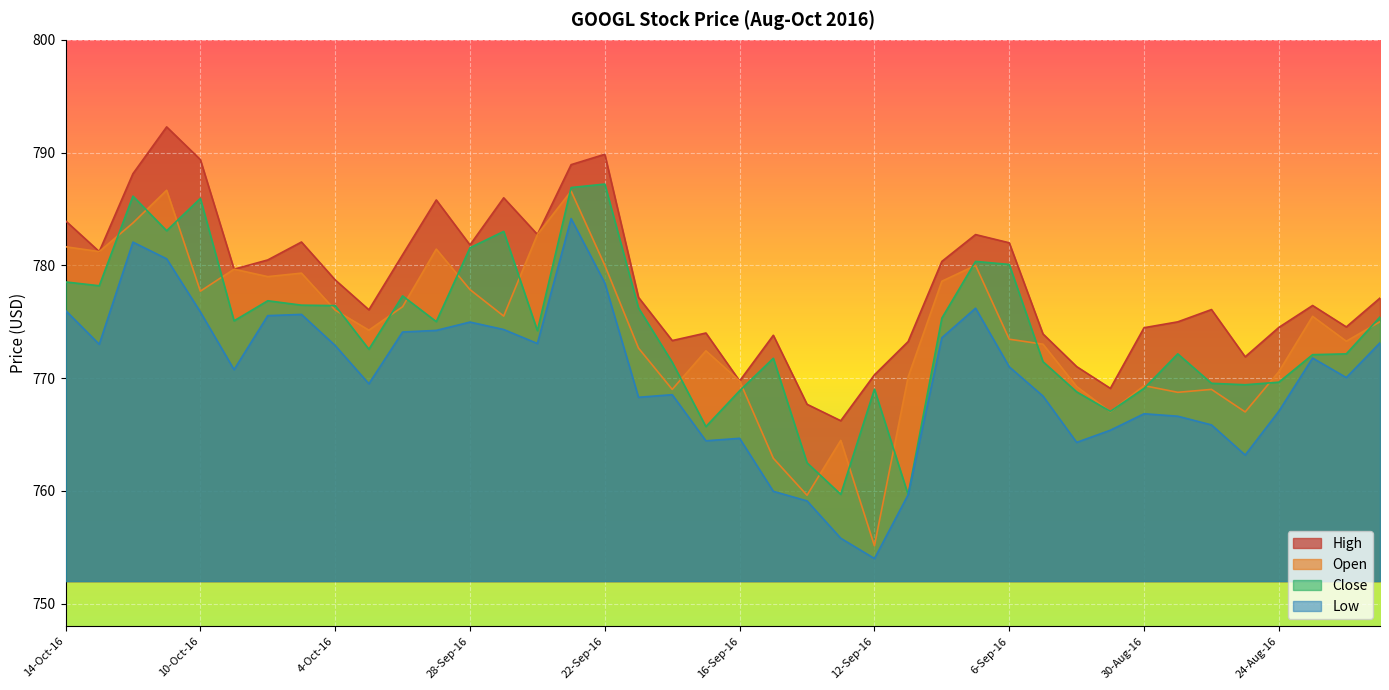

What is the total value across all series at 22-Sep-16?

3135.5